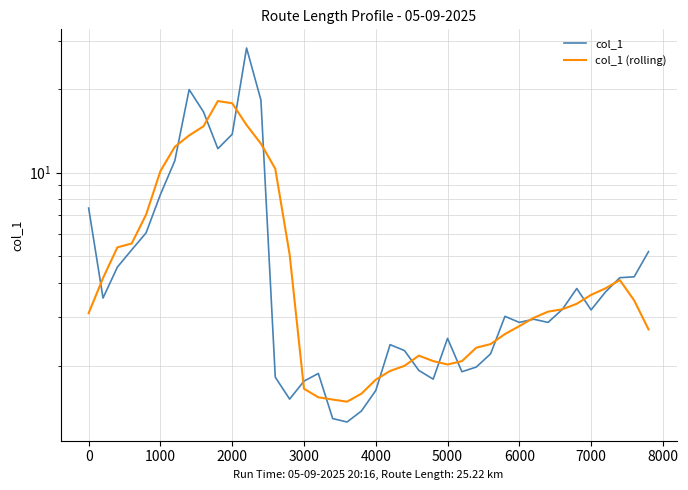

Count the number of categories in the chart.

40